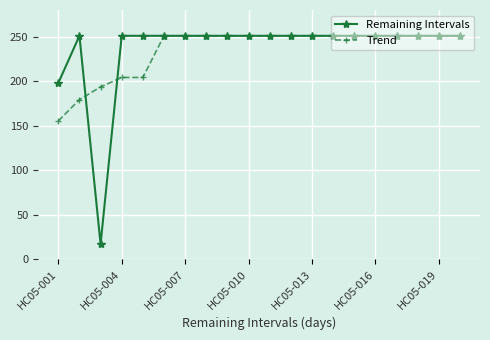

Does the chart have visible grid lines?

Yes